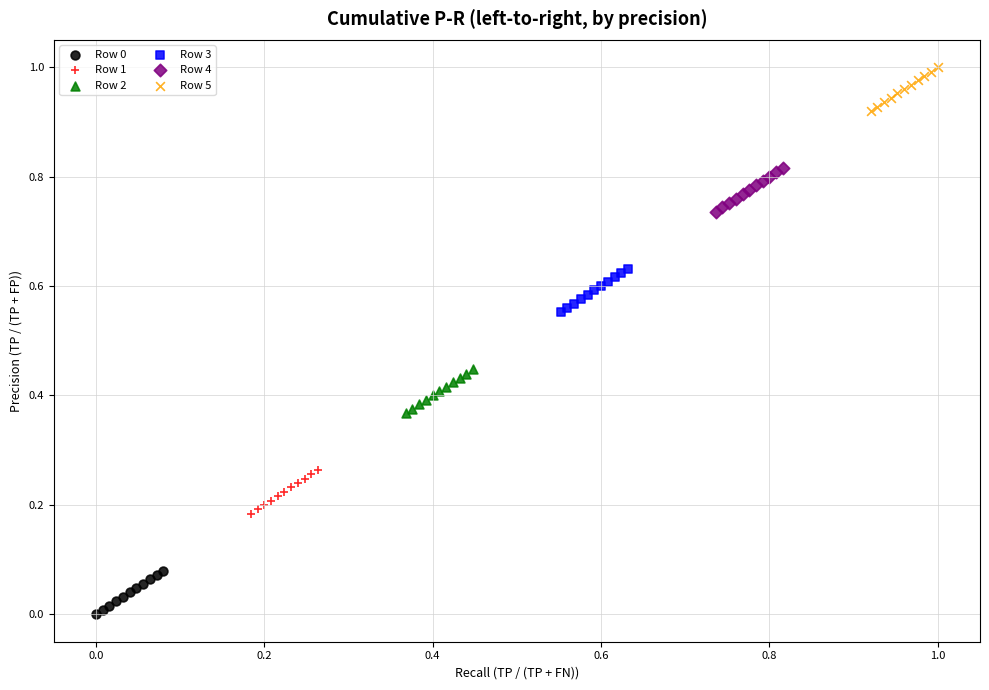

Which series contains the highest Y value?

Row 5